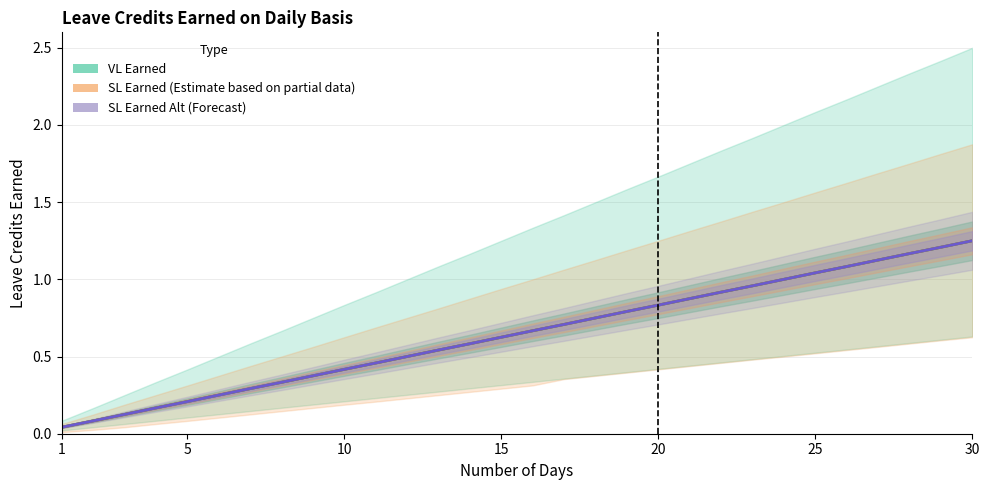

True or false: SL Earned Alt and SL Earned cross at least once.

False